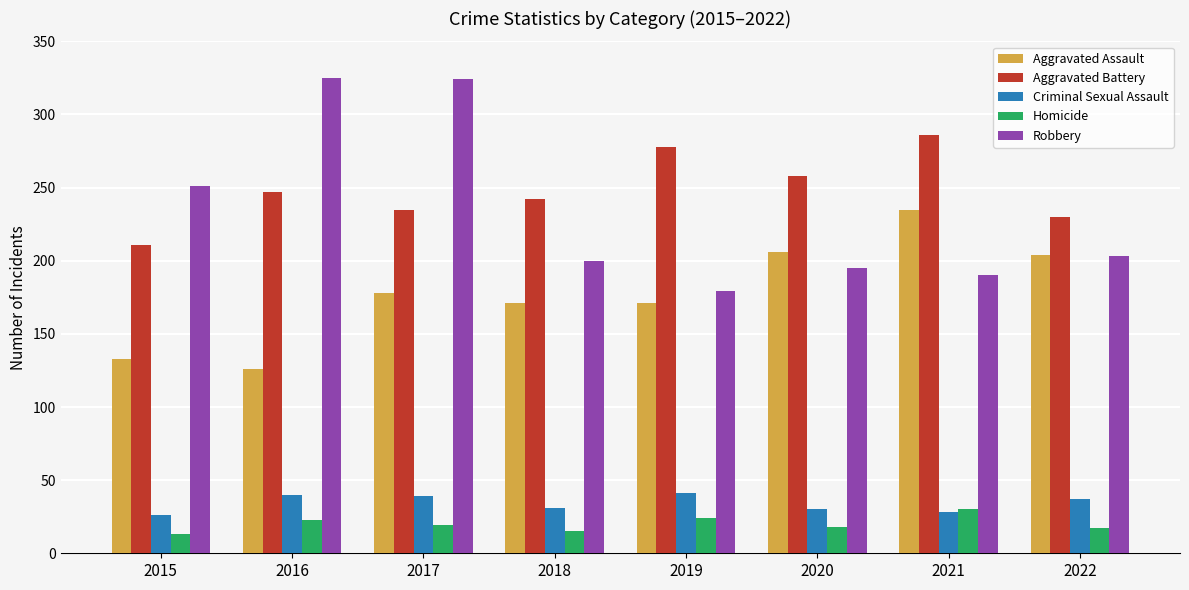

The Criminal Sexual Assault series shows 41 at 2019. True or false?

True